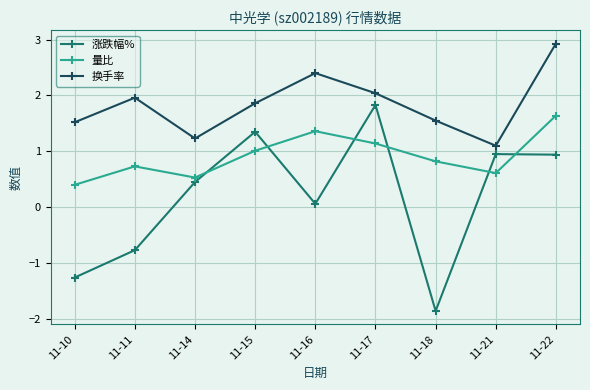

What is the difference between the maximum and minimum values in the 涨跌幅% series?

3.7